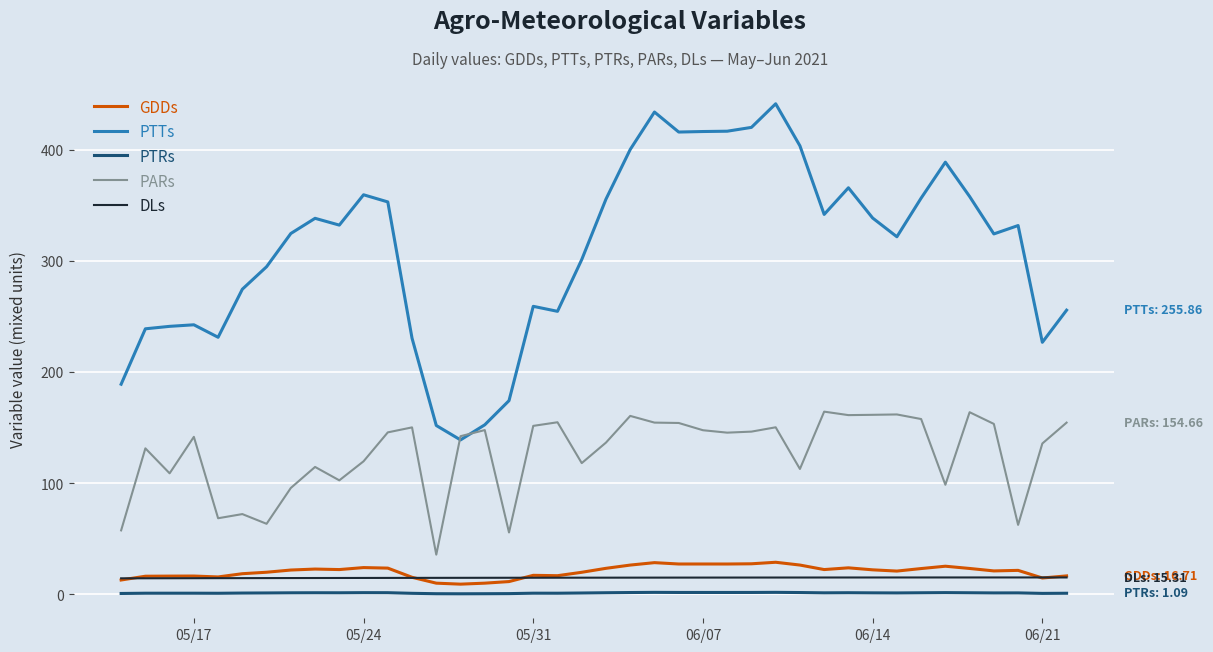

What is the minimum value for PTTs?

139.1